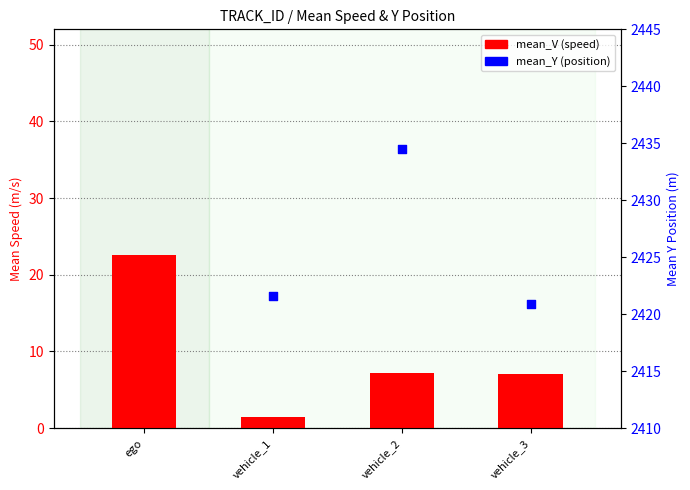

Which series contains the lowest Y value?

mean_V